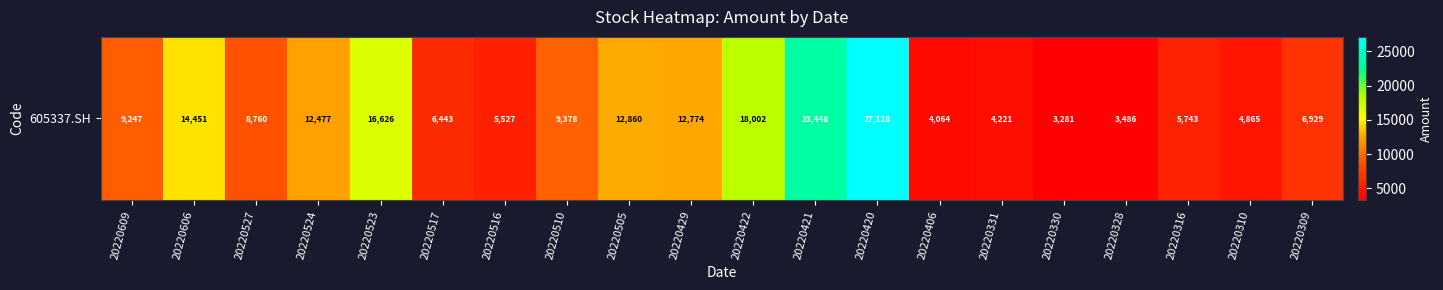

Is it true that the value at 20220328 is 3486.1?

True